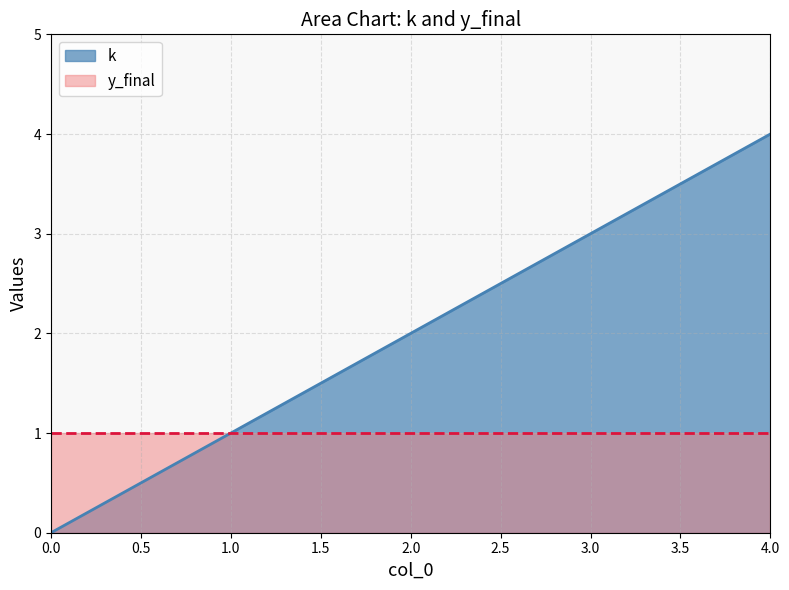

Reading left to right, extract all data points from this chart.

0	1	2	3	4